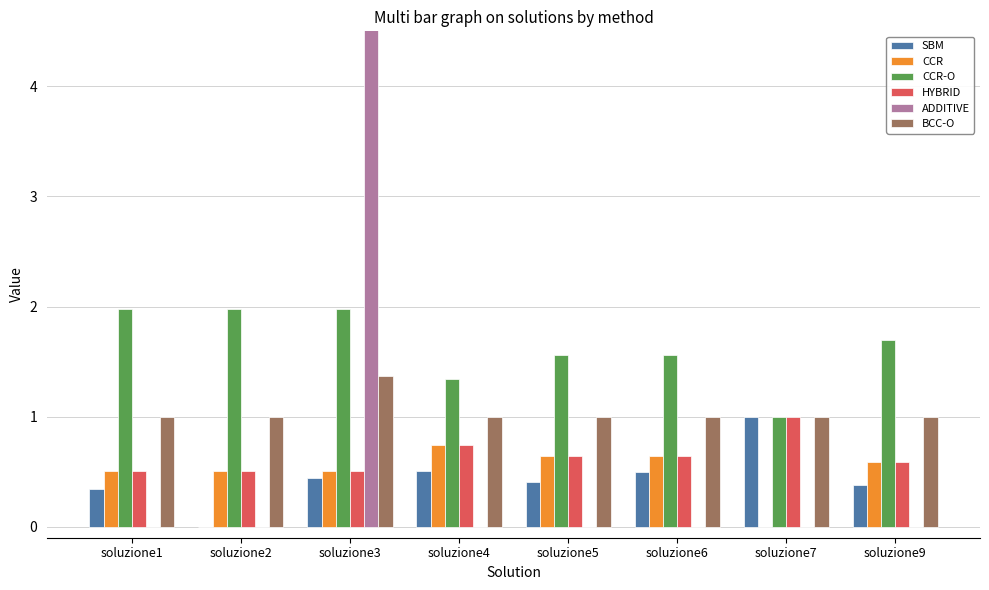

Which category has the lowest value in the CCR series?

soluzione7